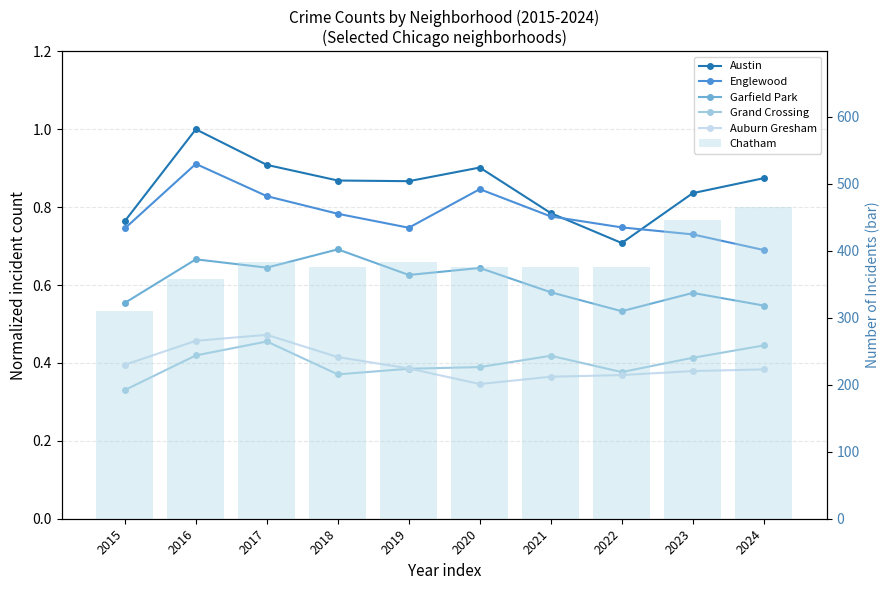

Which series changed the most between 2017 and 2022?

Chatham